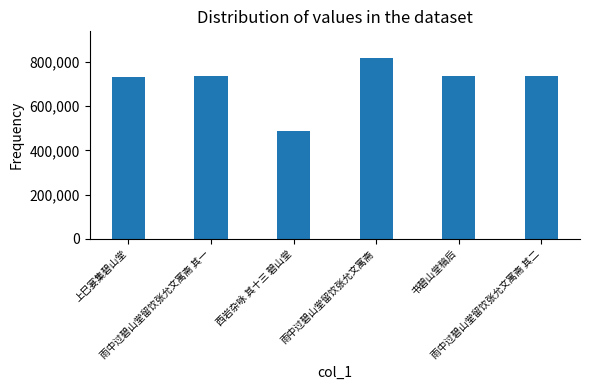

What is the value of the 5th bar from the left?

737768